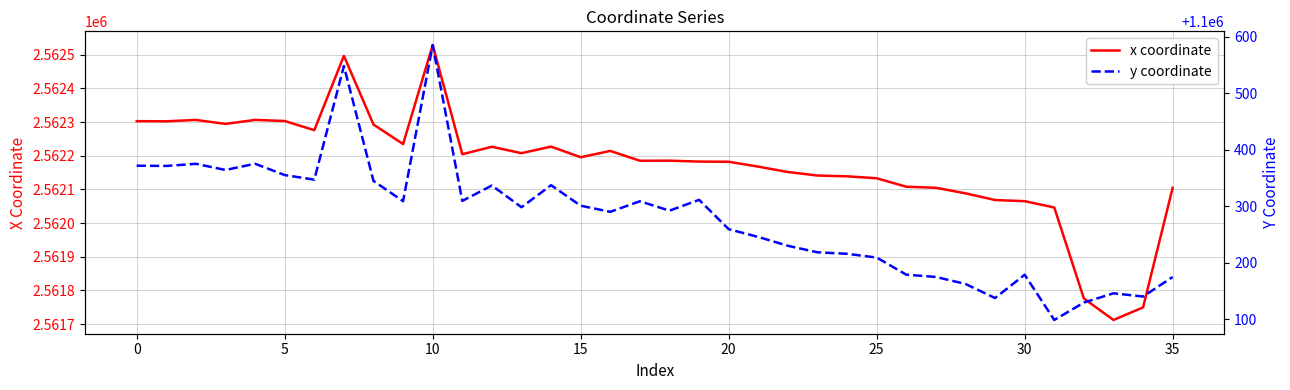

What is the minimum value for y coordinate?

1100098.4